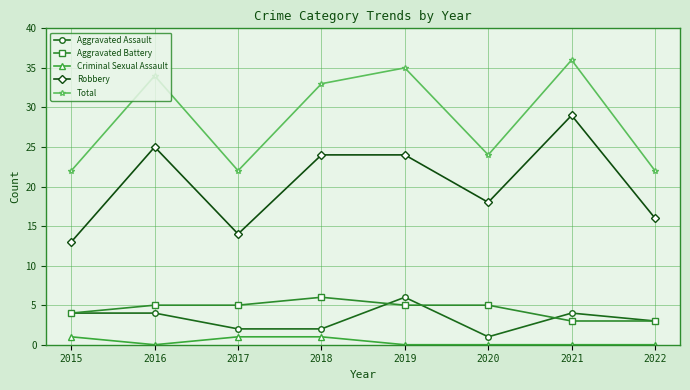

True or false: Aggravated Battery has a value of 5 at 2017.

True